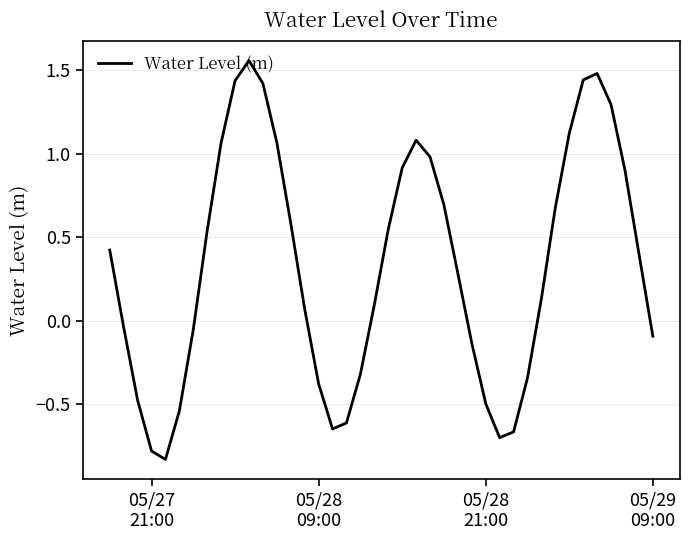

What is the difference between the maximum and minimum values?

2.4